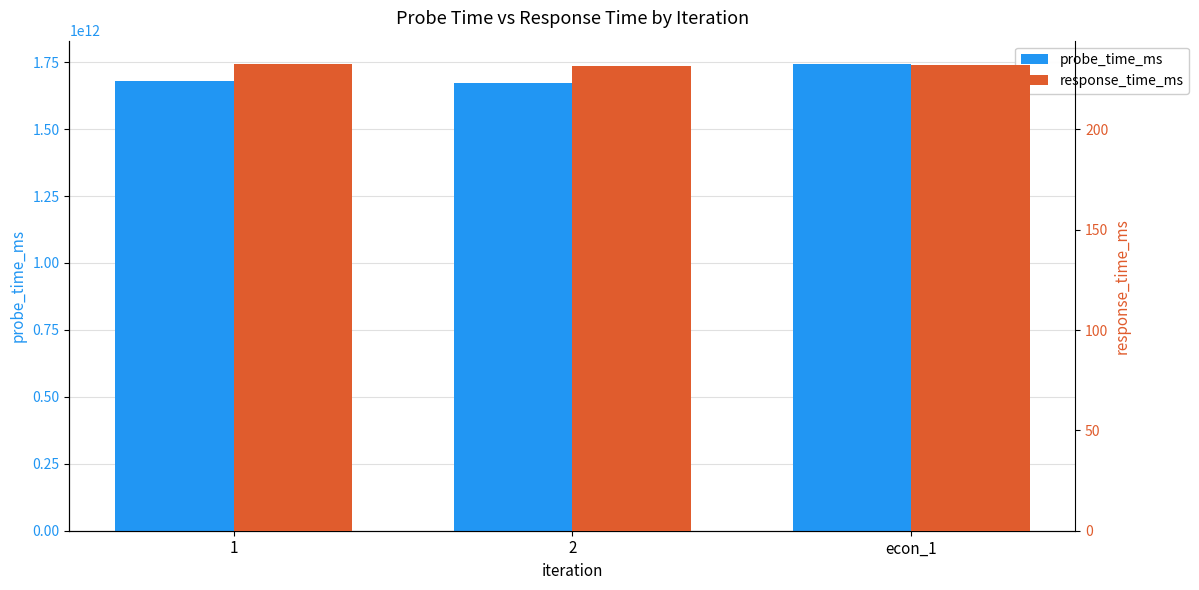

How many data points in probe_time_ms are less than 1681009364595?

1